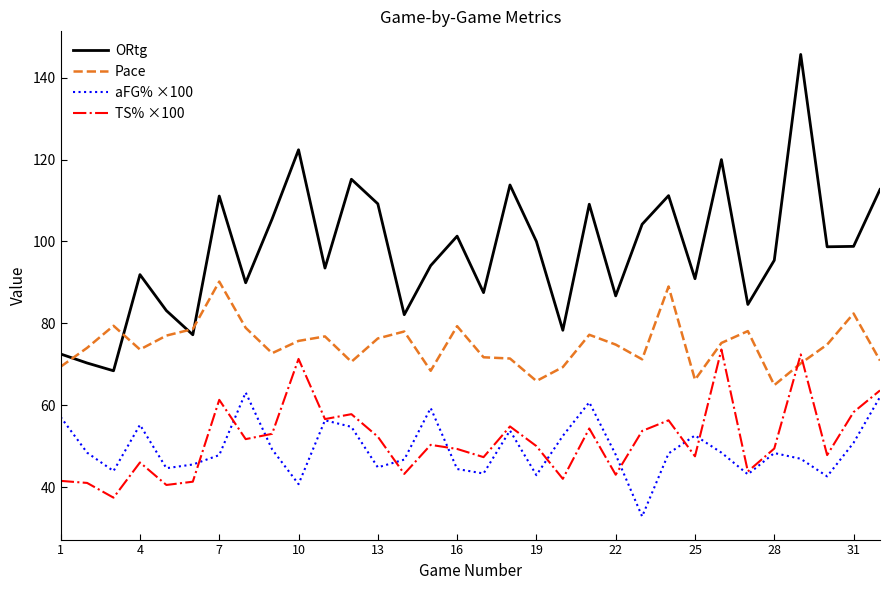

What is the minimum value shown in the chart?

32.8